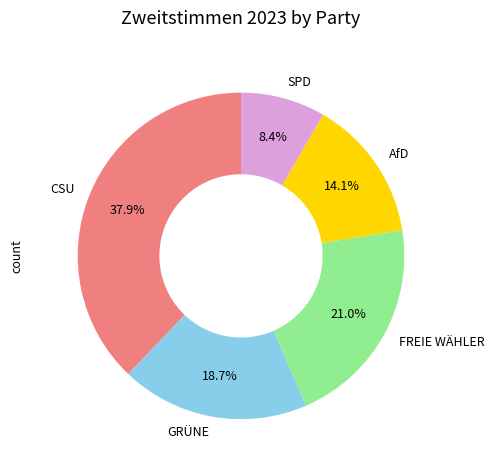

How many slices are in this pie chart?

5